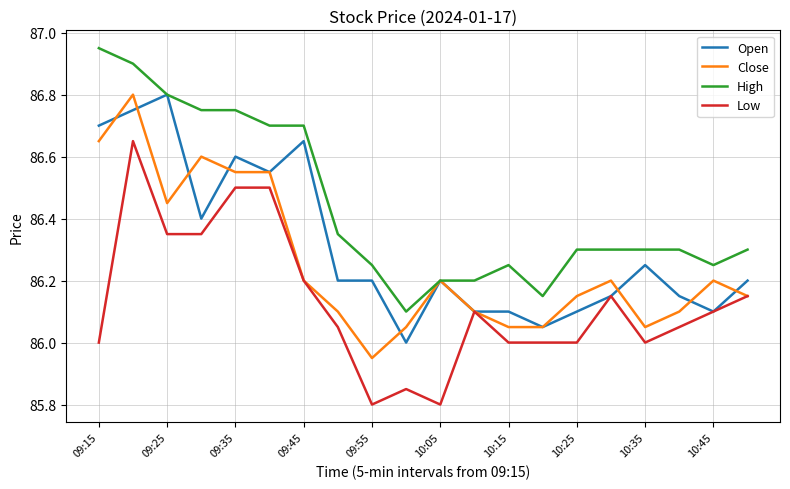

List the series in order of their overall mean, lowest first.

Low, Close, Open, High